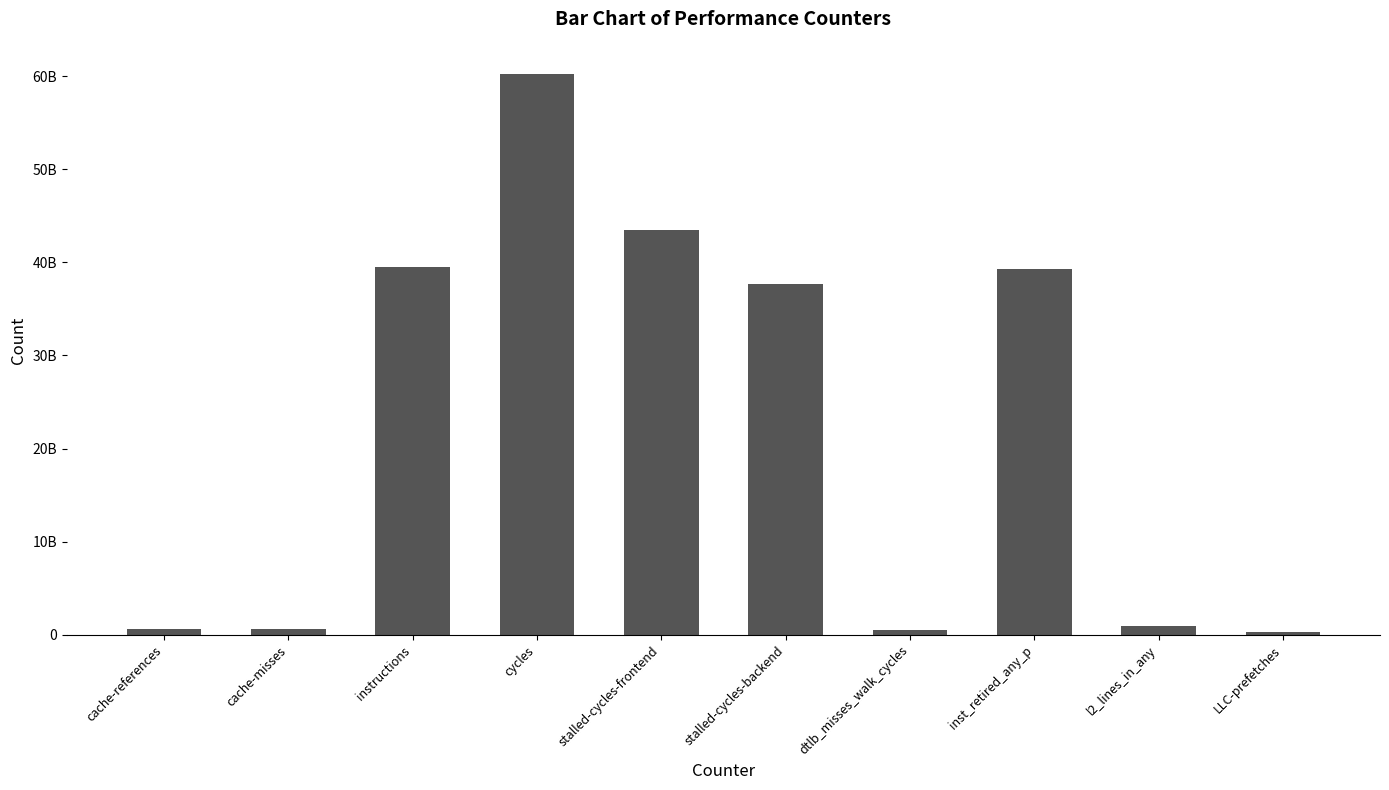

What is the average value?

22308650197